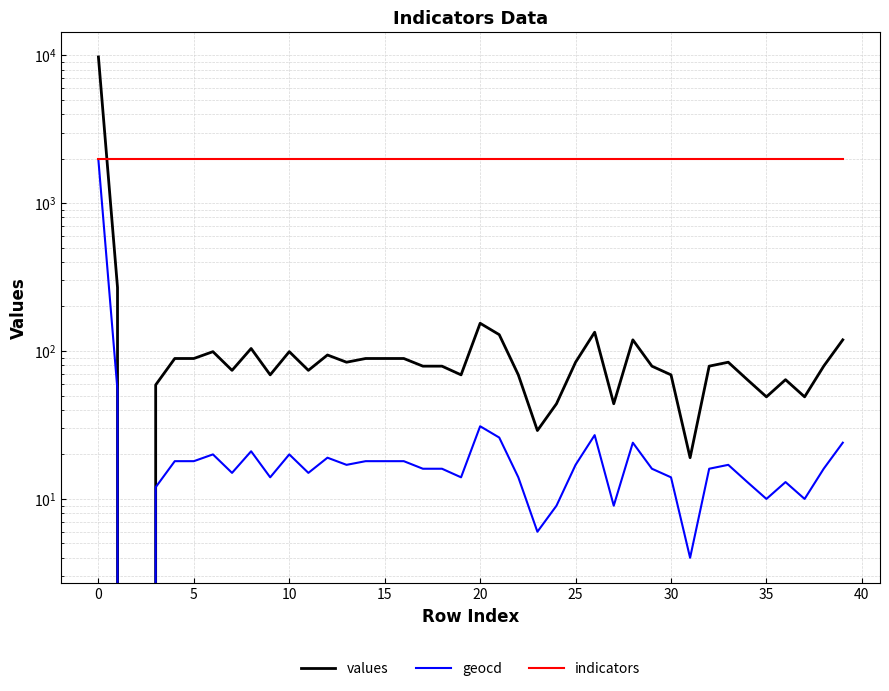

Which series has the widest spread of values?

values